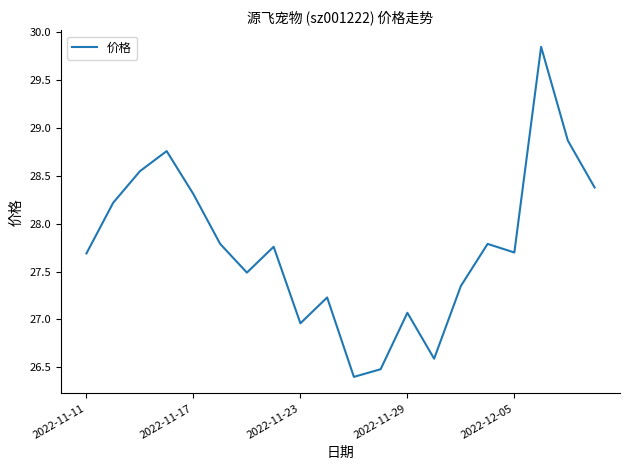

What is the minimum value shown in the chart?

26.4